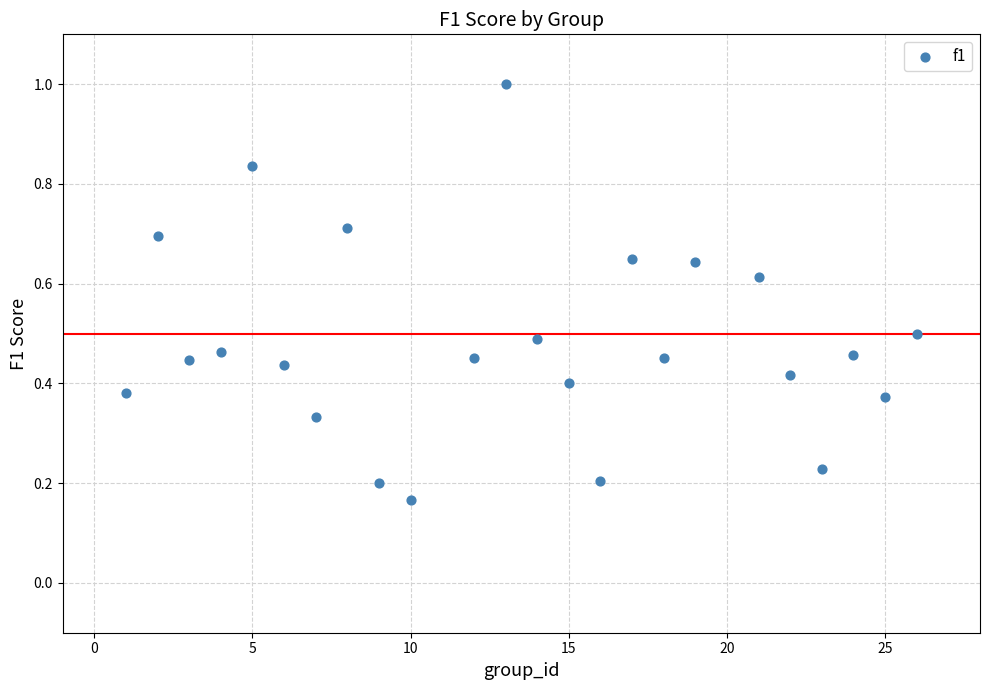

What is the range of X values (max minus min)?

25.0